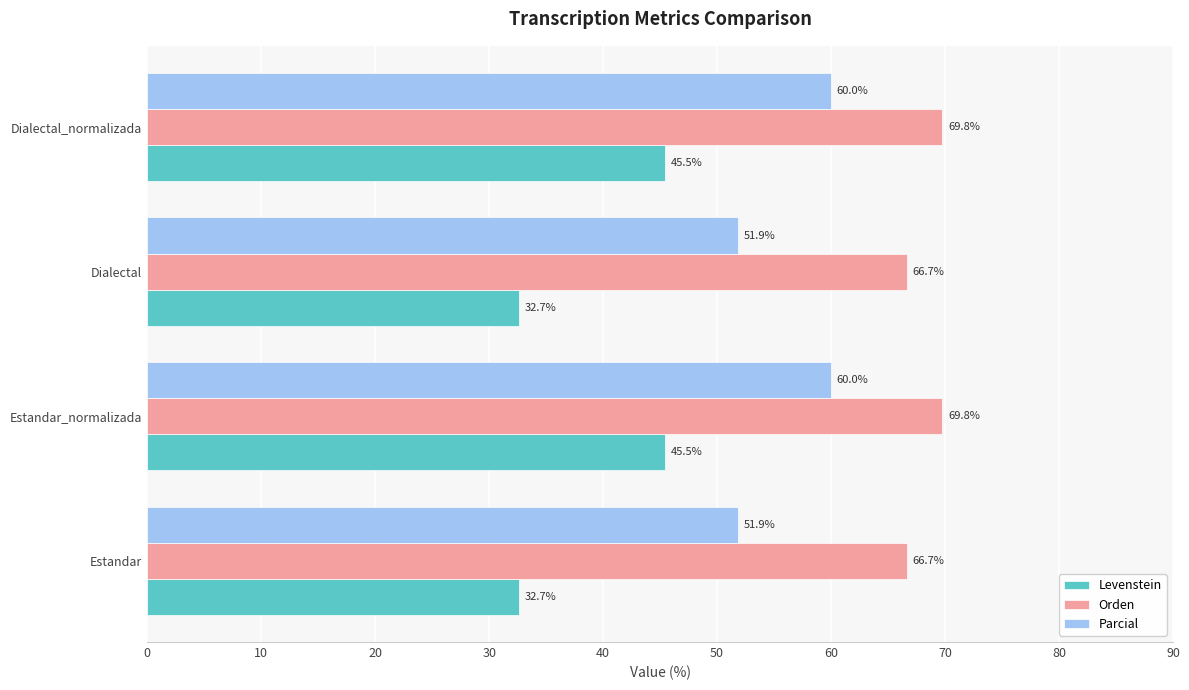

Rank the series by their maximum value, from highest to lowest.

Orden, Parcial, Levenstein